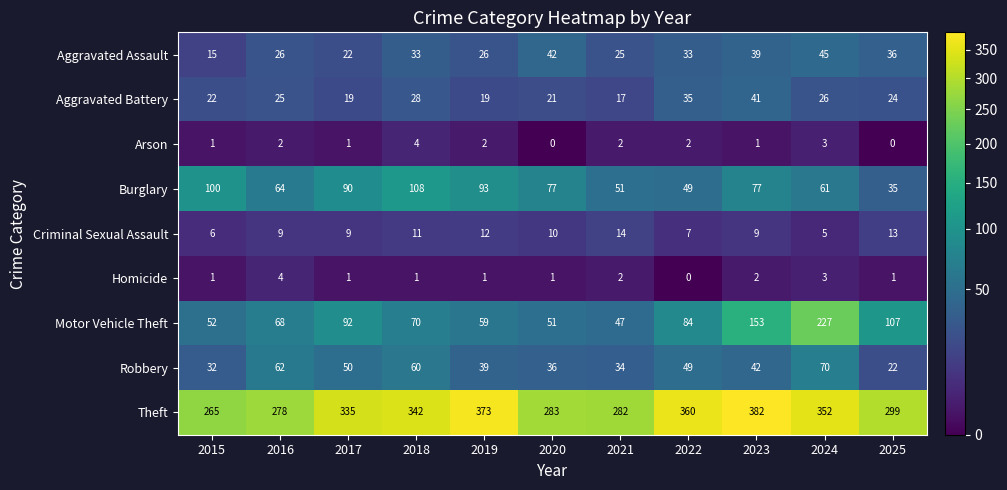

What is the sum of the Burglary values at 2016 and 2022?

113